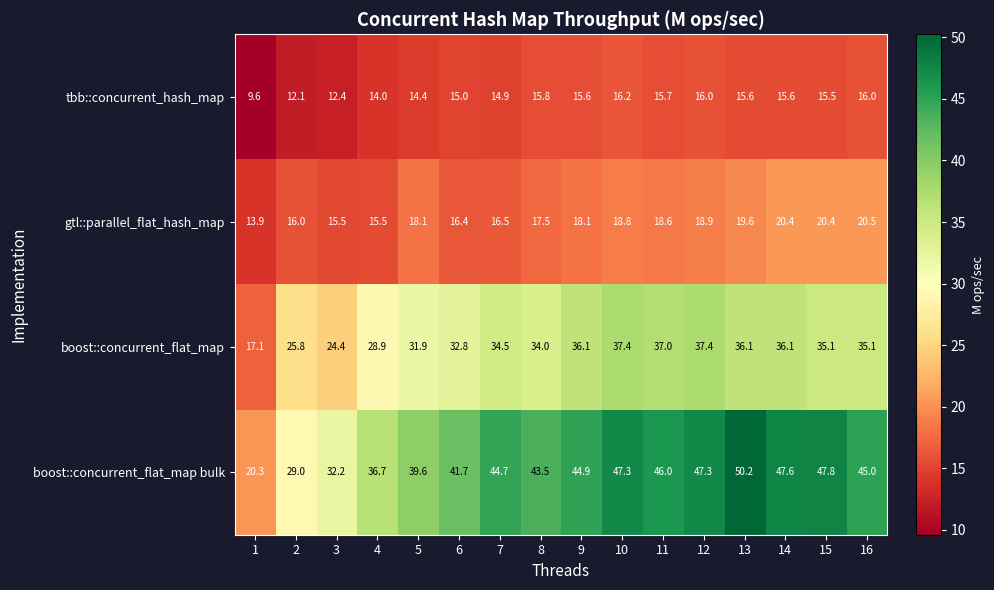

What is the sum of all gtl::parallel_flat_hash_map values?

284.7